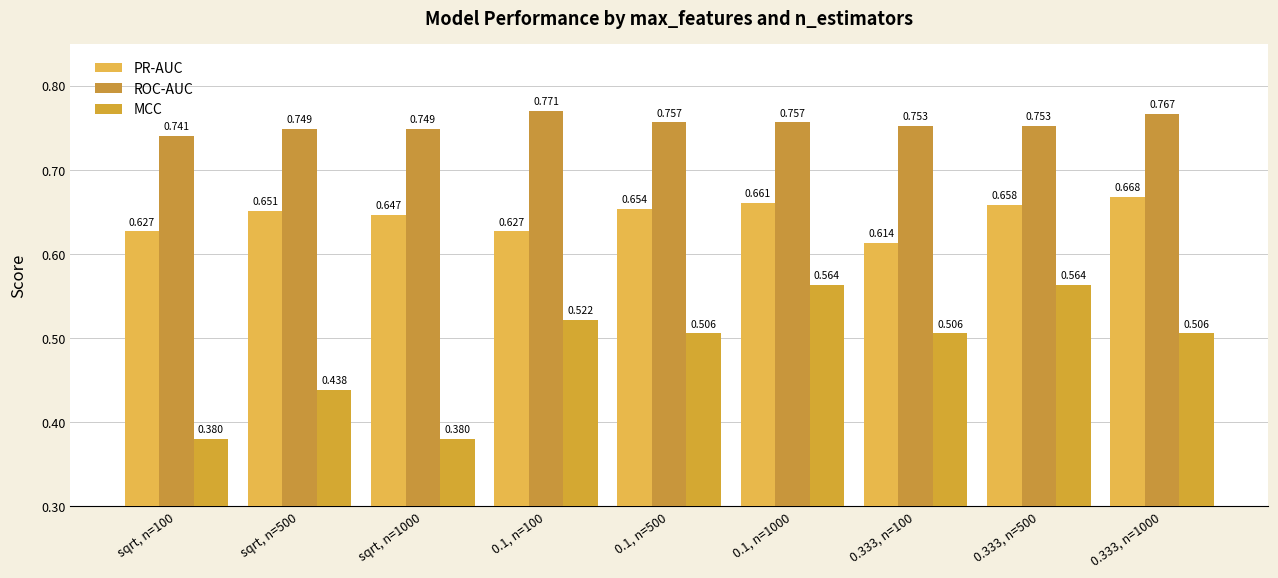

Between 0.1, n=500 and 0.333, n=1000, which series saw the biggest shift?

PR-AUC